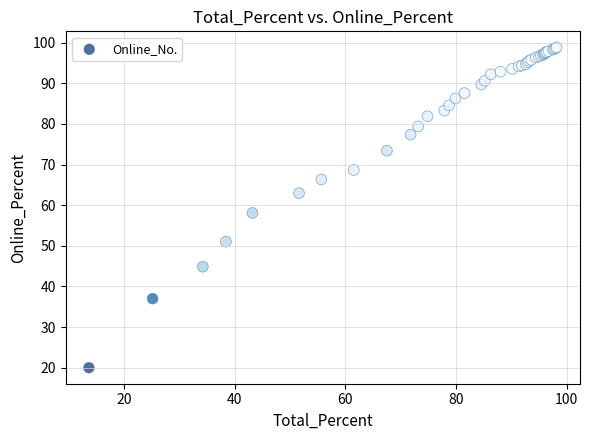

What Y value in the scatter plot is closest to 59?

58.1